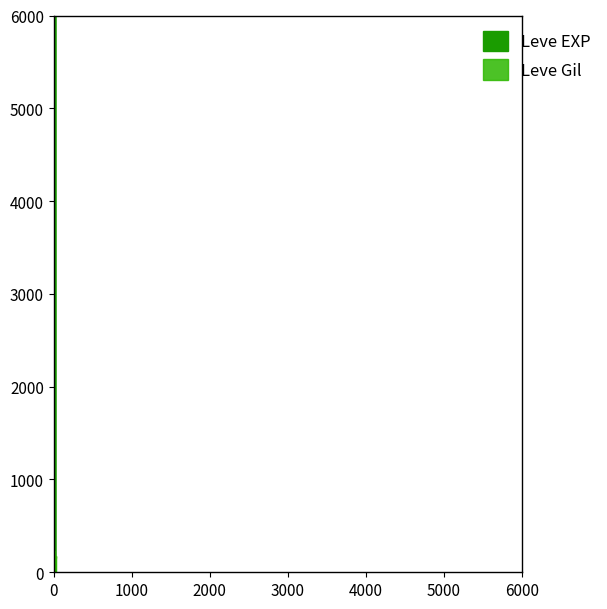

Is it true that Leve EXP equals 3075 at 20?

False